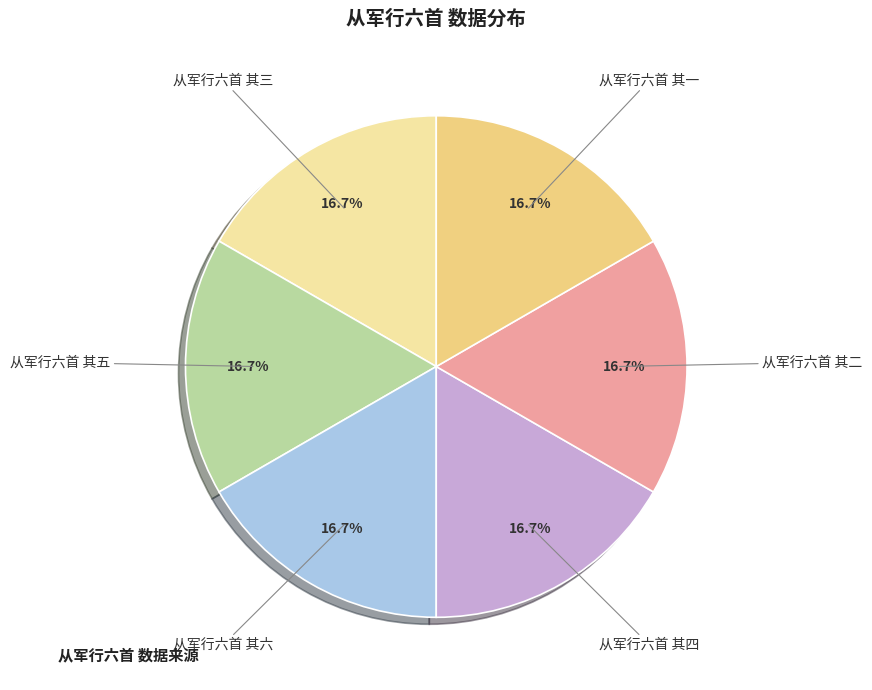

To the nearest percent, what portion does 从军行六首 其三 represent?

17%